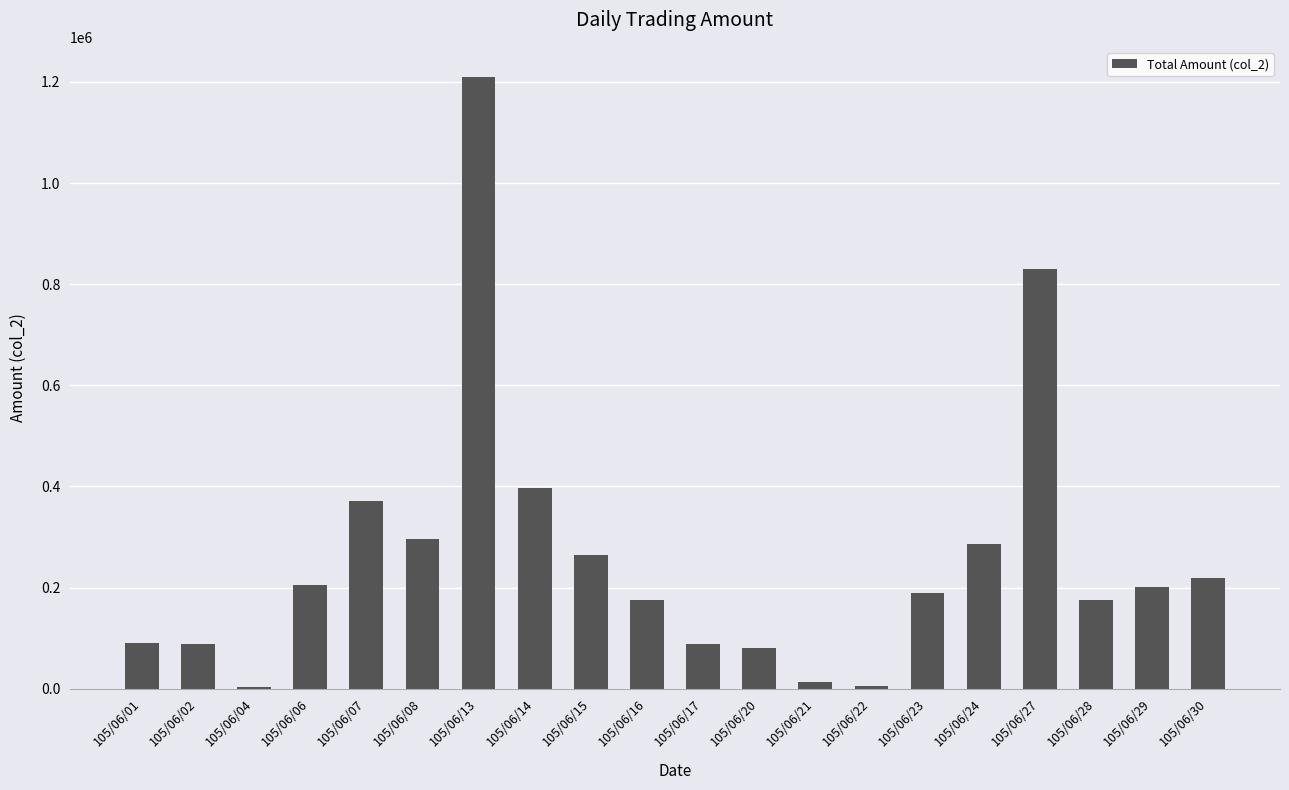

Count the number of data series in this chart.

1